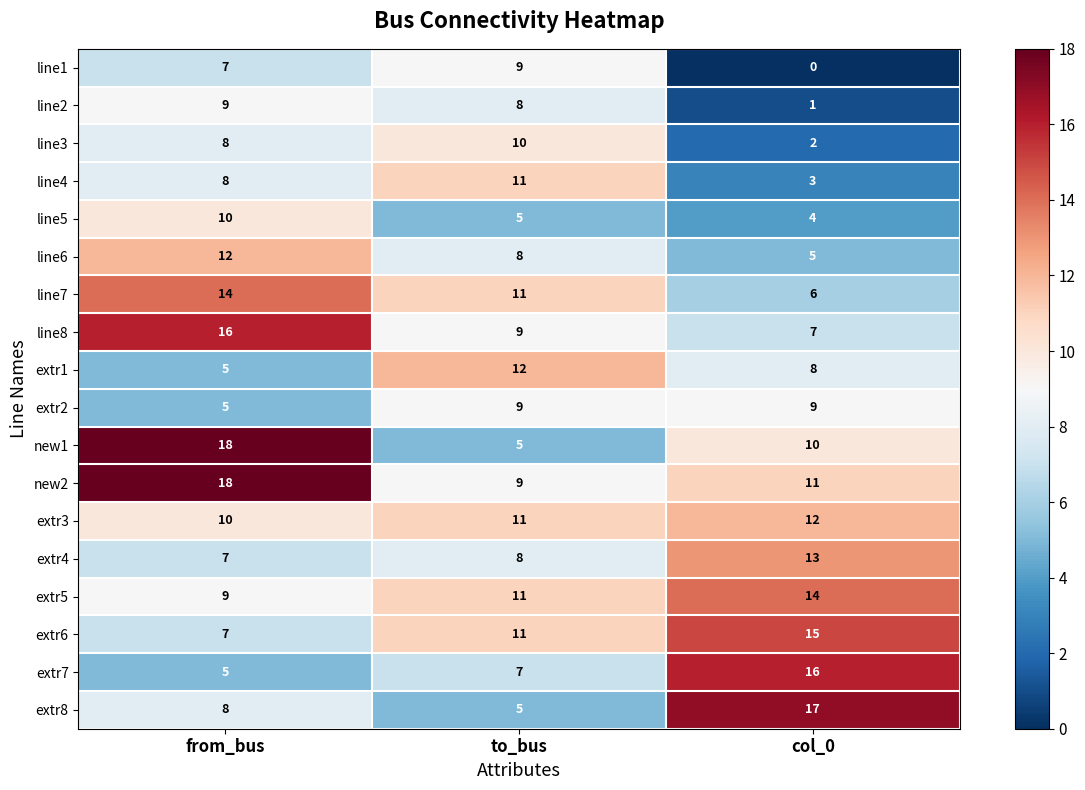

What is the difference between the highest and lowest values at col_0?

17